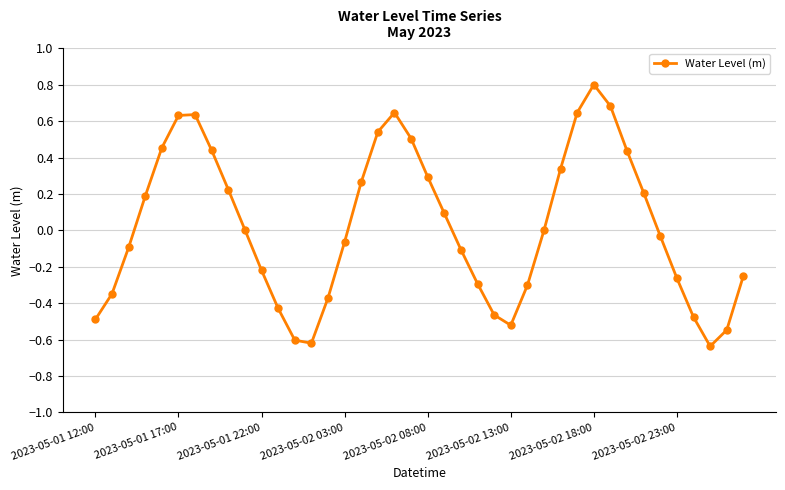

What is the greatest value displayed?

0.8